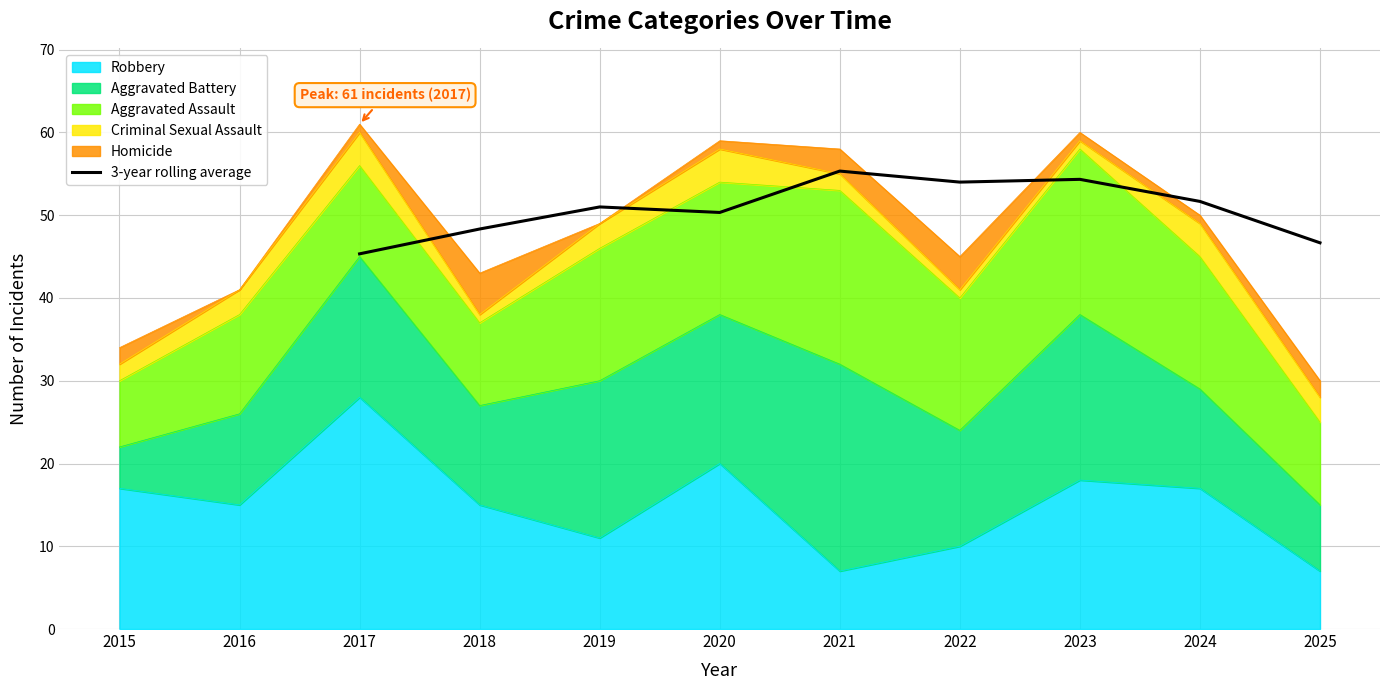

What is the highest value of the 3-year rolling average series?

55.3